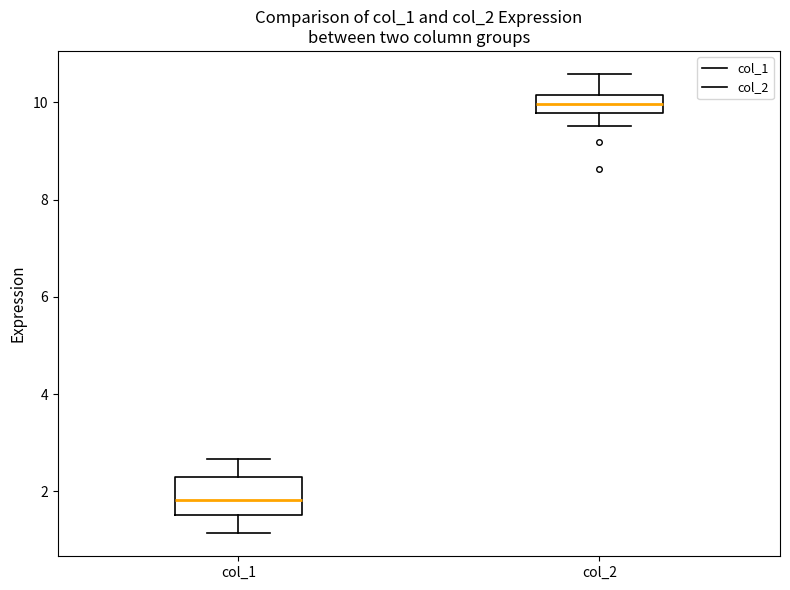

Reading left to right, read every box against the y-axis: the position of its median line, the range the box covers, and the ends of its whiskers. The values are not printed on the chart, so give them approximately, as read against the axis.

col_1: median 1.8, box 1.6 to 2.4, whiskers 1.2 to 2.6
col_2: median 10.0, box 9.8 to 10.2, whiskers 9.6 to 10.6